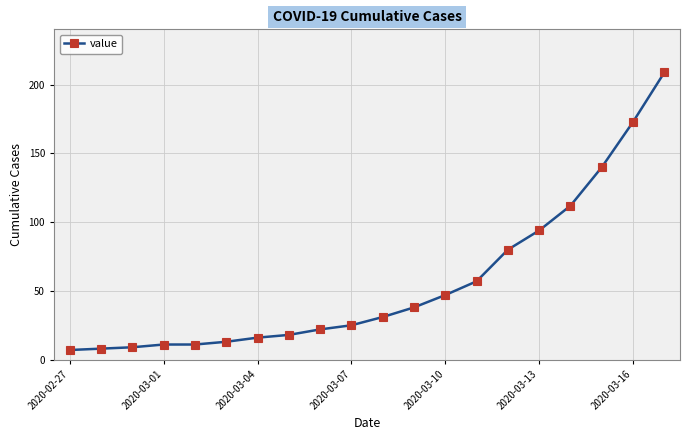

What is the value of the 4th point from the left?

11